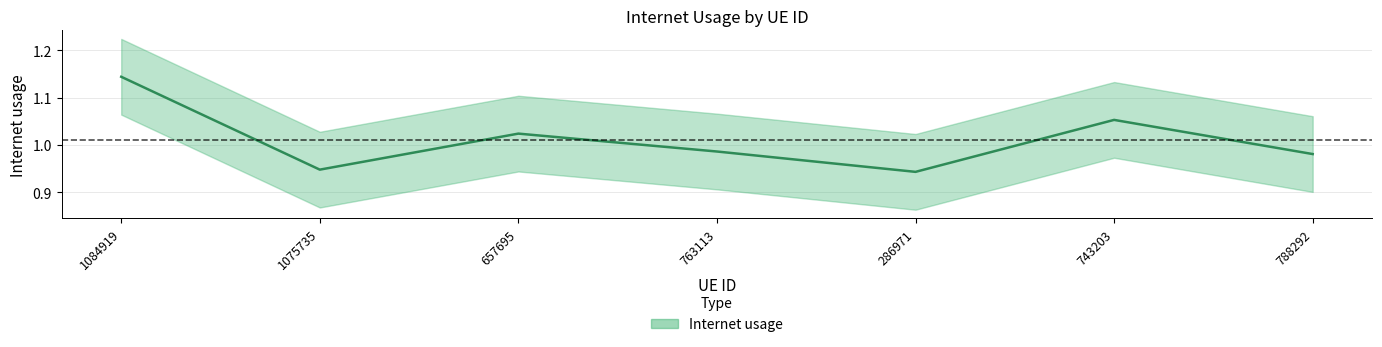

How many interior local valleys (lower than both neighbors) does the data have?

2